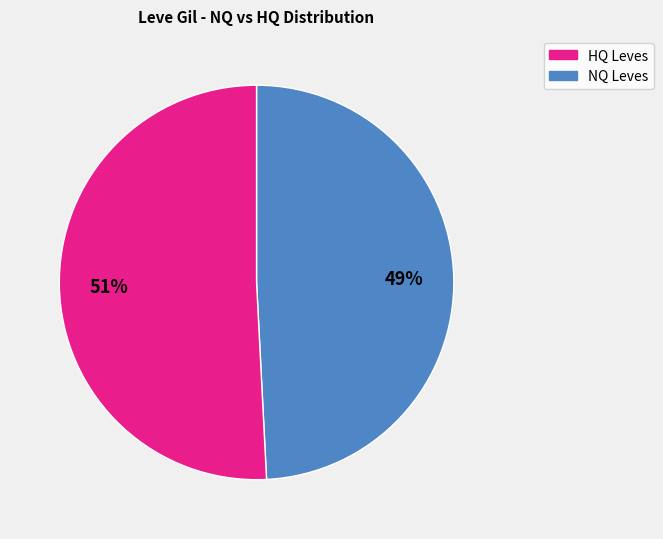

Is there a majority slice in this chart?

Yes